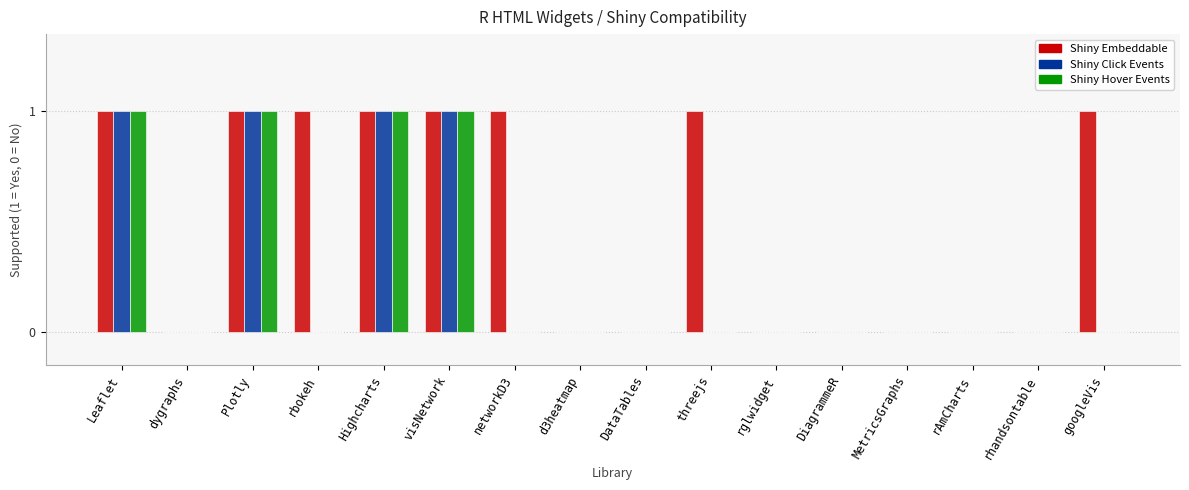

Is it true that Shiny Hover Events equals 0 at dygraphs?

True